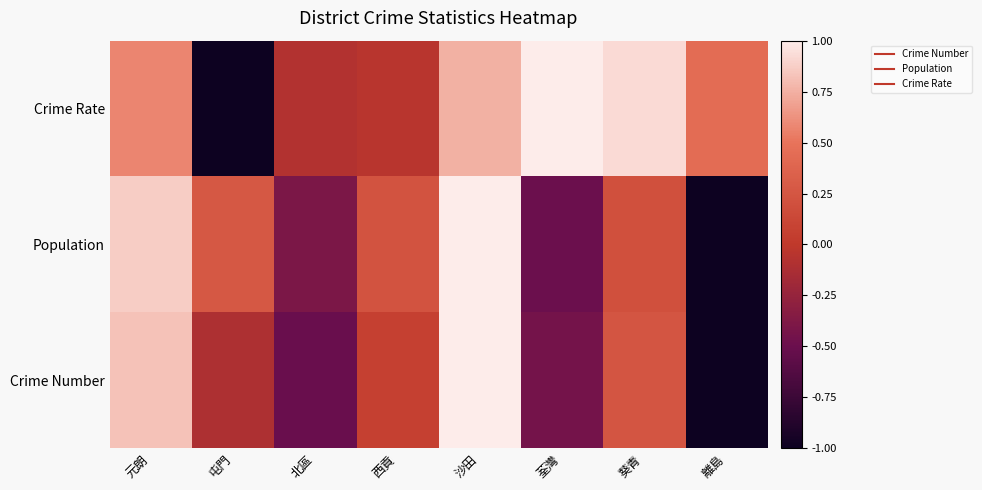

Reading left to right, extract all data points from this chart.

Crime Number: 元朗=0.8	屯門=-0.1	北區=-0.5	西貢=0.1	沙田=1.0	荃灣=-0.4	葵青=0.2	離島=-1.0
Population: 元朗=0.9	屯門=0.3	北區=-0.4	西貢=0.2	沙田=1.0	荃灣=-0.5	葵青=0.2	離島=-1.0
Crime Rate: 元朗=0.6	屯門=-1.0	北區=-0.1	西貢=-0.0	沙田=0.8	荃灣=1.0	葵青=0.9	離島=0.4